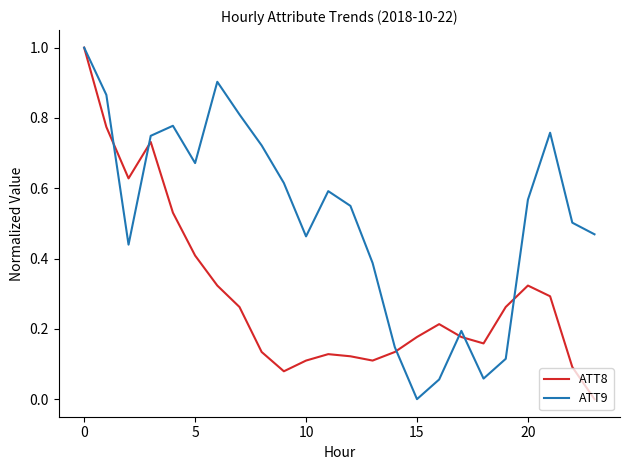

Which series has the largest total across all categories?

ATT9